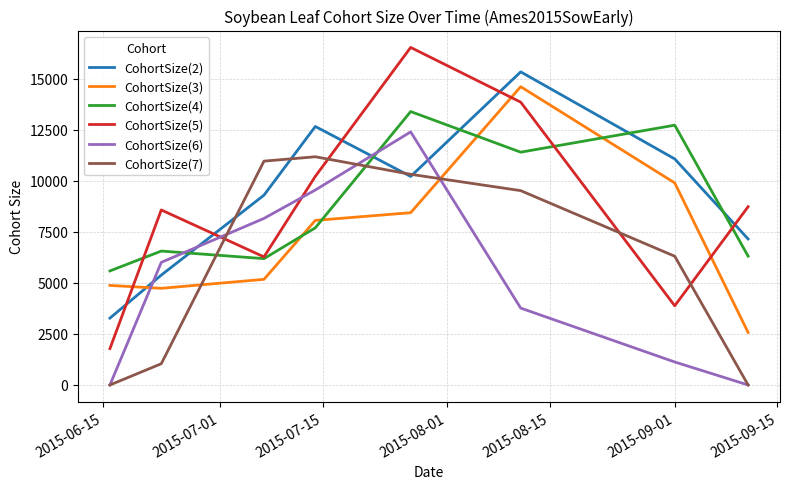

What is the difference between the maximum and second lowest values in the CohortSize(5) series?

12660.3